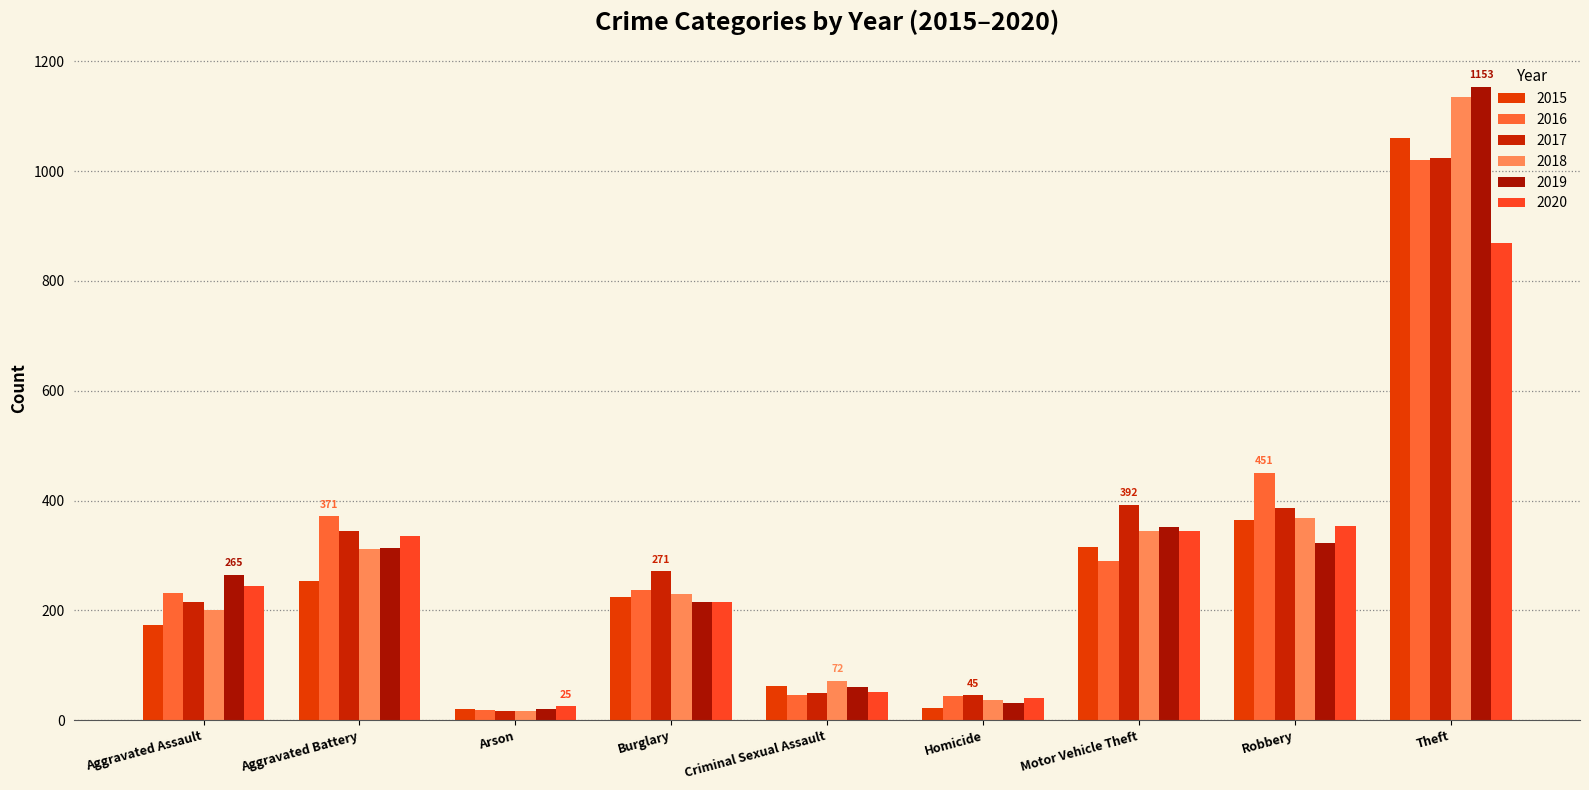

Reading left to right, what are all the values shown in this chart?

2015: 173	254	20	225	62	22	316	365	1060
2016: 231	371	19	237	45	44	289	451	1020
2017: 216	345	16	271	50	45	392	387	1023
2018: 200	312	16	230	72	36	345	368	1134
2019: 265	314	20	216	61	31	352	323	1153
2020: 245	336	25	216	52	41	345	354	869